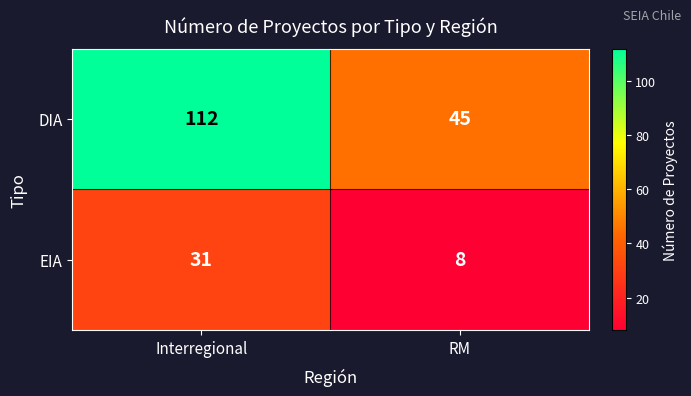

What is the total value across all series at Interregional?

143